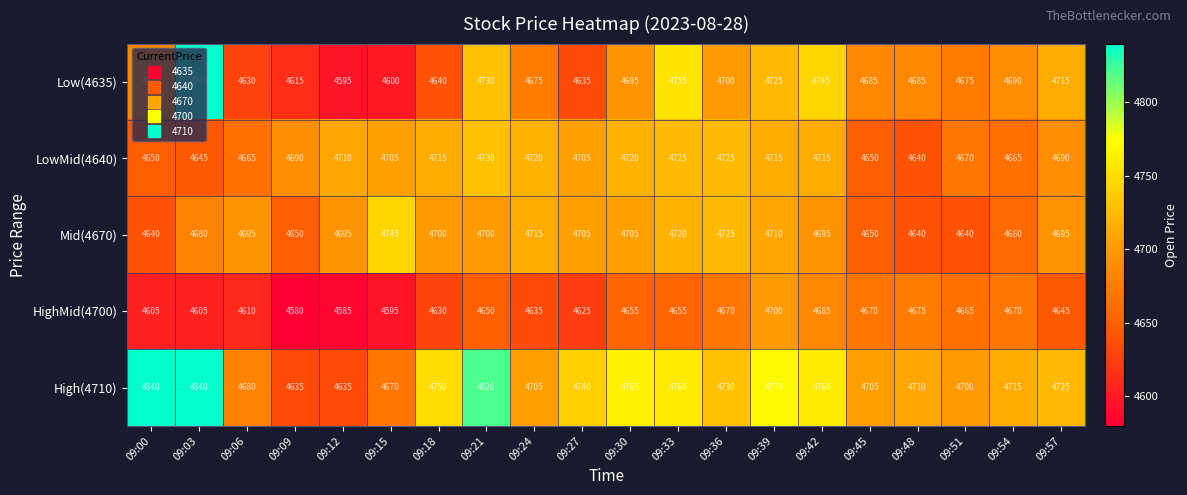

Count the number of data series in this chart.

5